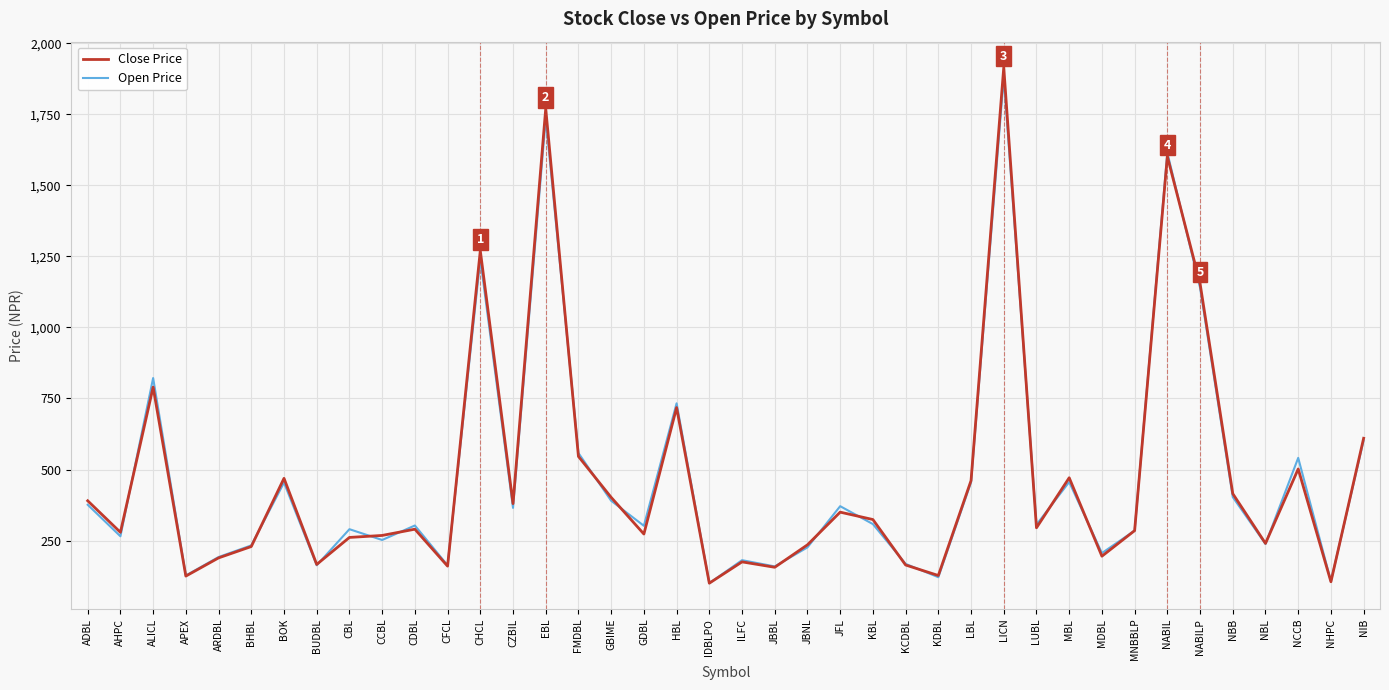

True or false: Close Price has a value of 93 at ILFC.

False